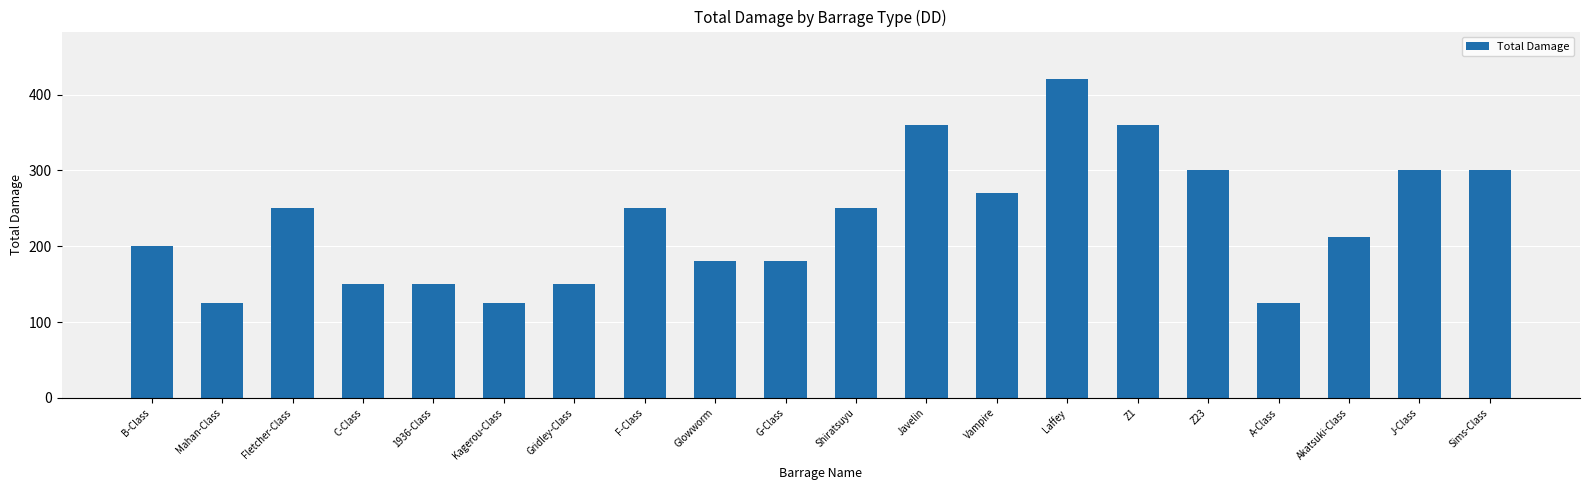

What is the label of the 1st bar from the left?

B-Class